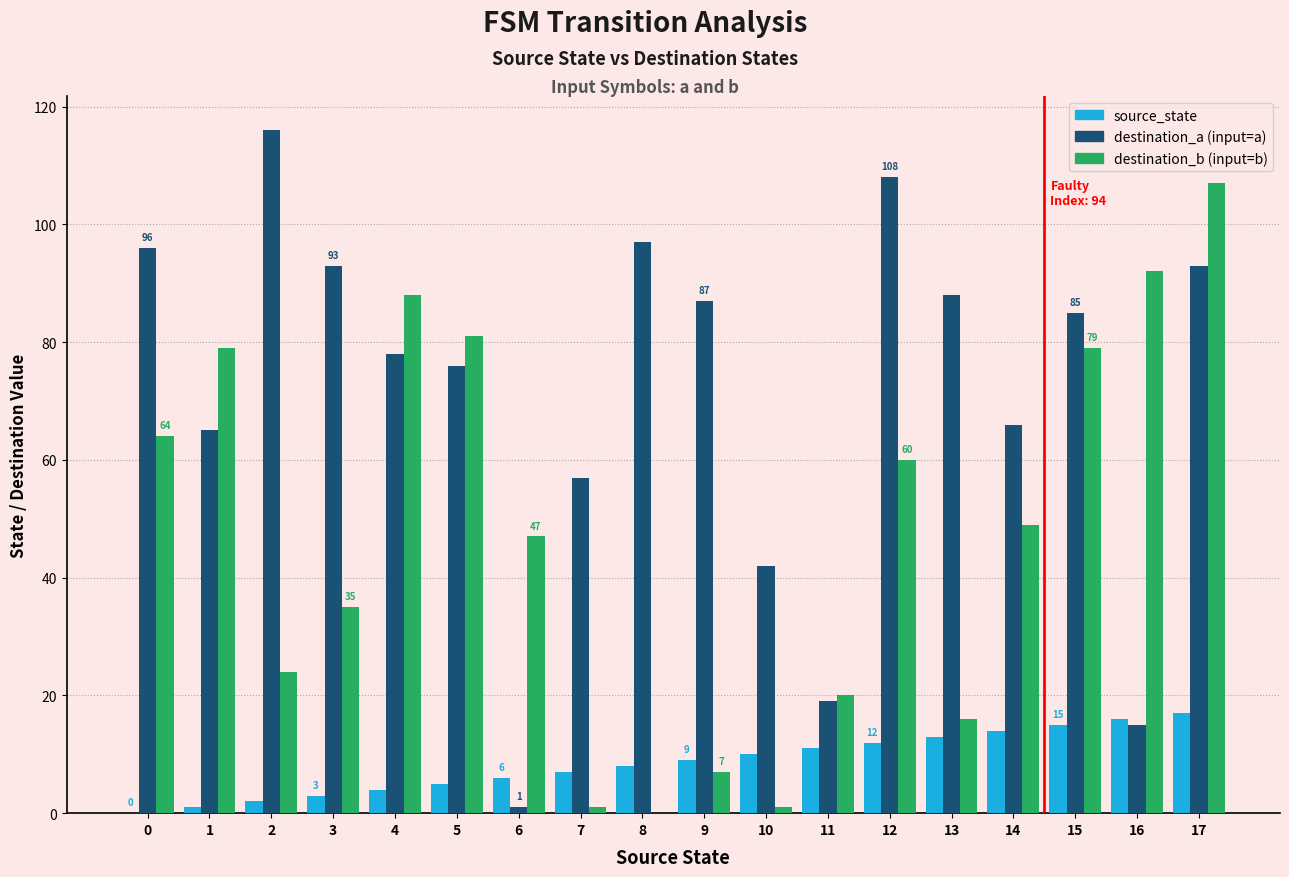

Reading right to left, list all the values displayed in this chart.

source_state: 17	16	15	14	13	12	11	10	9	8	7	6	5	4	3	2	1	0
destination_a: 93	15	85	66	88	108	19	42	87	97	57	1	76	78	93	116	65	96
destination_b: 107	92	79	49	16	60	20	1	7	0	1	47	81	88	35	24	79	64